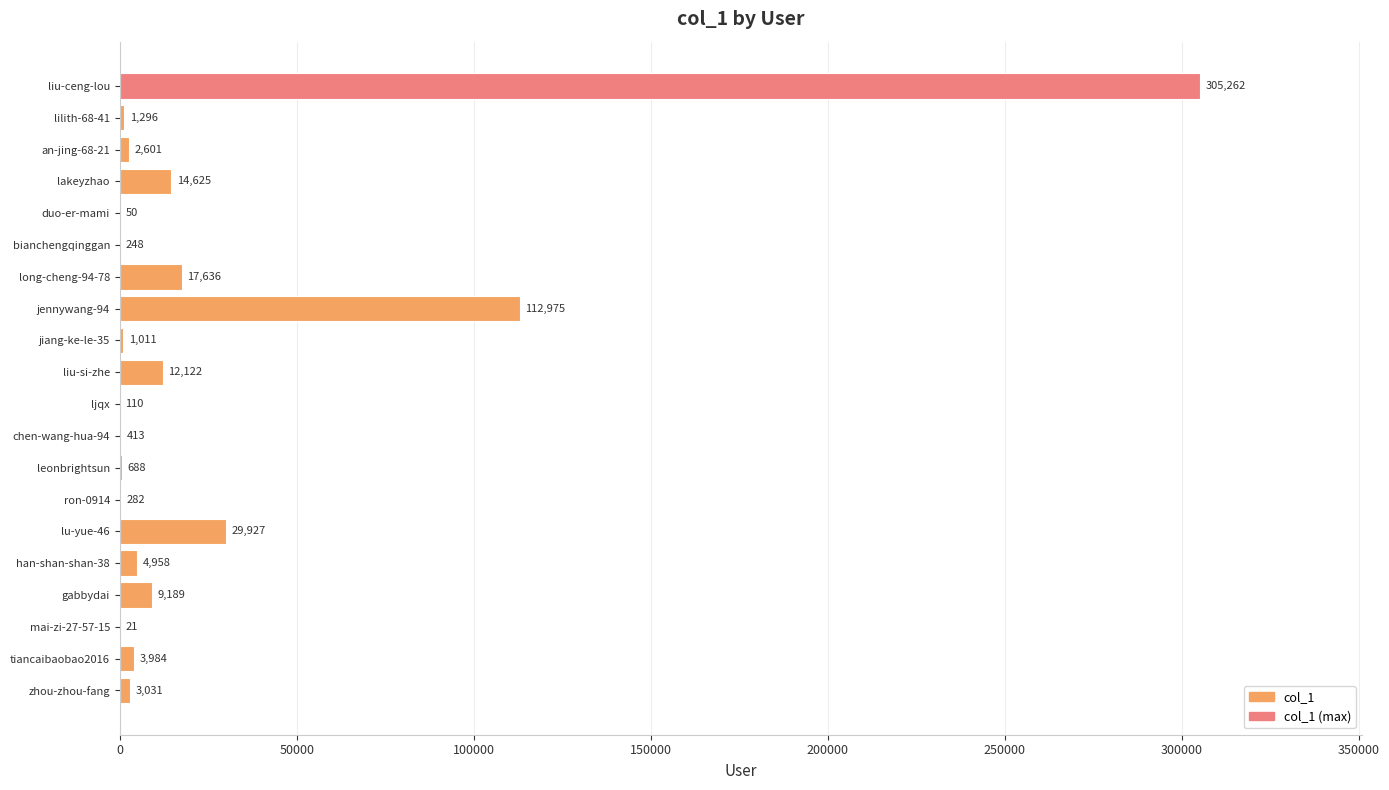

What is the sum of all values?

520429